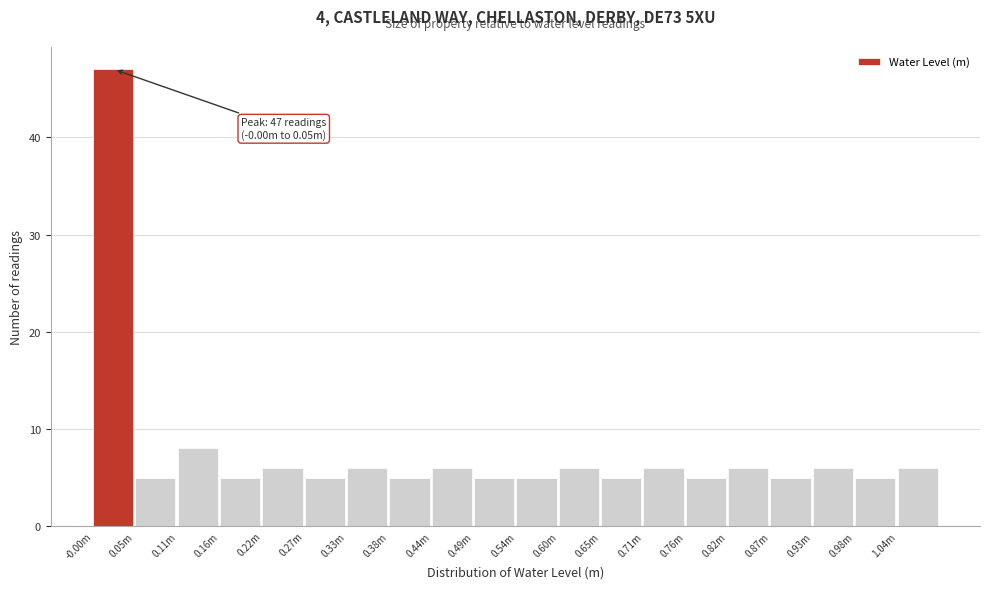

Reading right to left, what are all the values shown in this chart?

1.04m=6	0.98m=5	0.93m=6	0.87m=5	0.82m=6	0.76m=5	0.71m=6	0.65m=5	0.60m=6	0.54m=5	0.49m=5	0.44m=6	0.38m=5	0.33m=6	0.27m=5	0.22m=6	0.16m=5	0.11m=8	0.05m=5	-0.00m=47